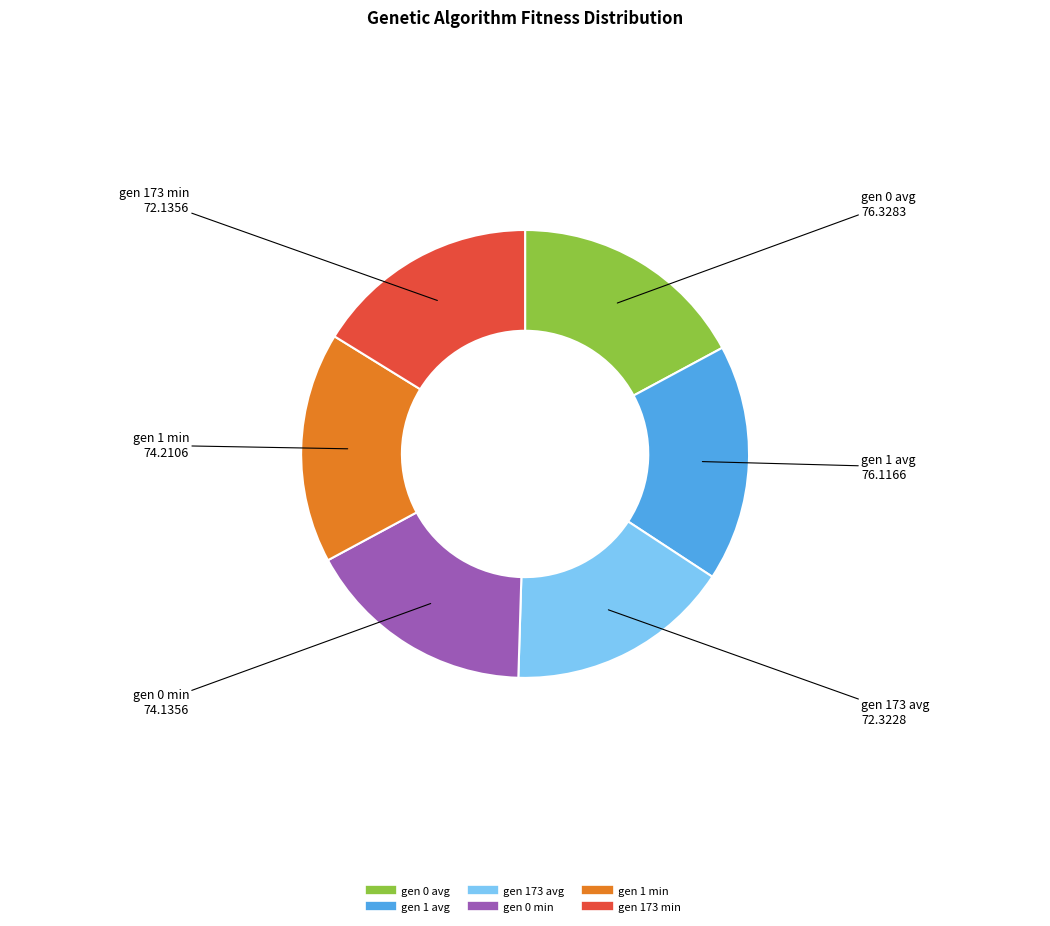

Is it true that gen 0 min is 17% of the pie?

True